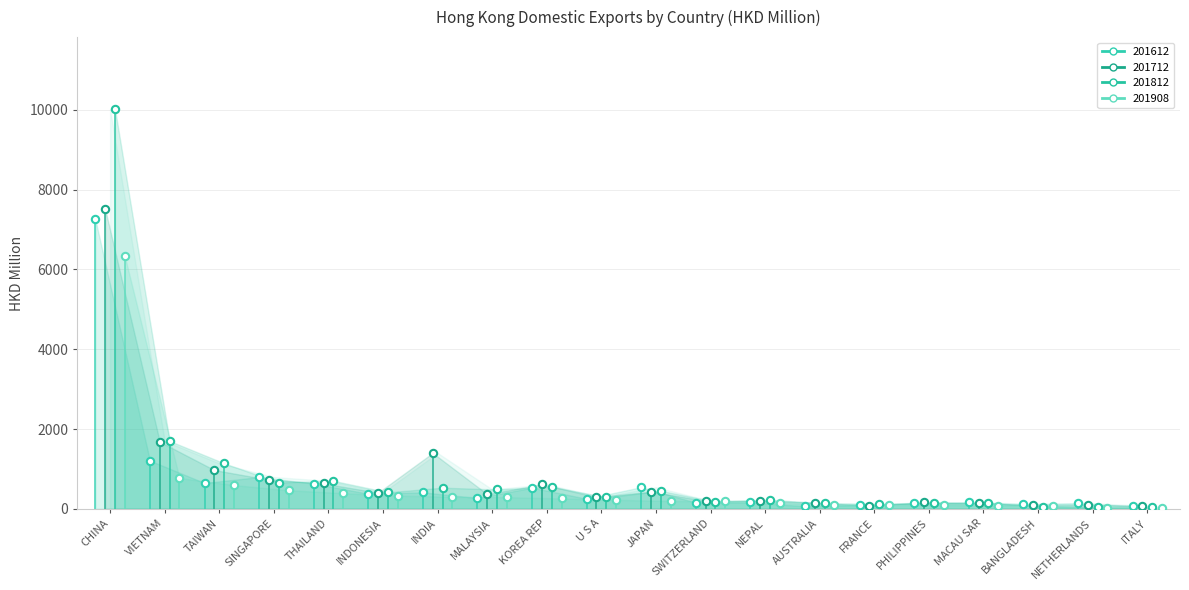

At which category is the sum across all series the highest?

CHINA